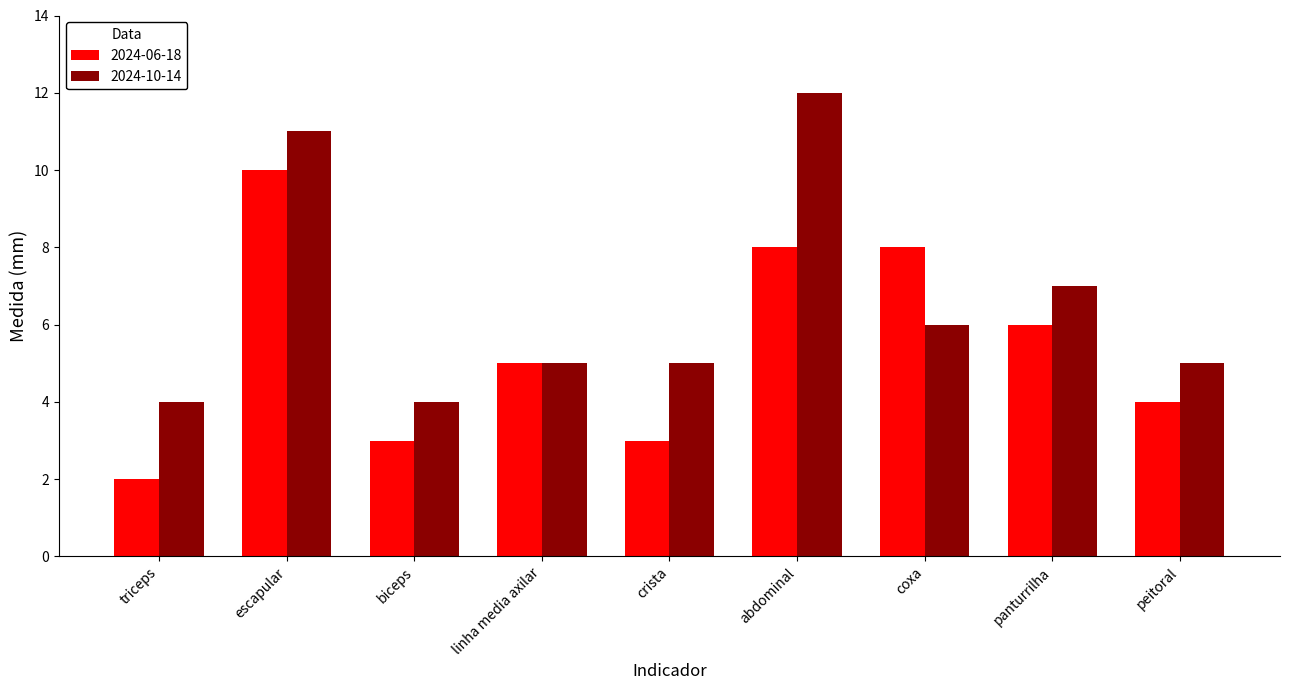

Reading left to right, extract all data points from this chart.

2024-06-18: triceps=2	escapular=10	biceps=3	linha media axilar=5	crista=3	abdominal=8	coxa=8	panturrilha=6	peitoral=4
2024-10-14: triceps=4	escapular=11	biceps=4	linha media axilar=5	crista=5	abdominal=12	coxa=6	panturrilha=7	peitoral=5